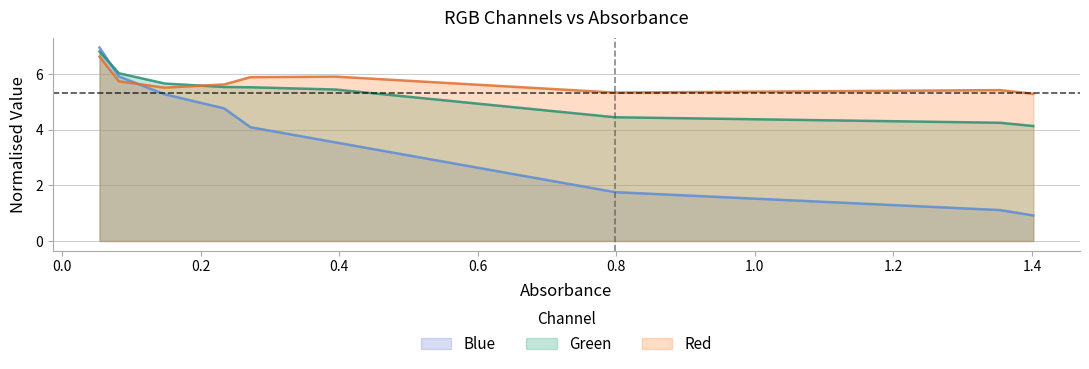

List the series in order of their peak value, highest first.

Blue, Green, Red